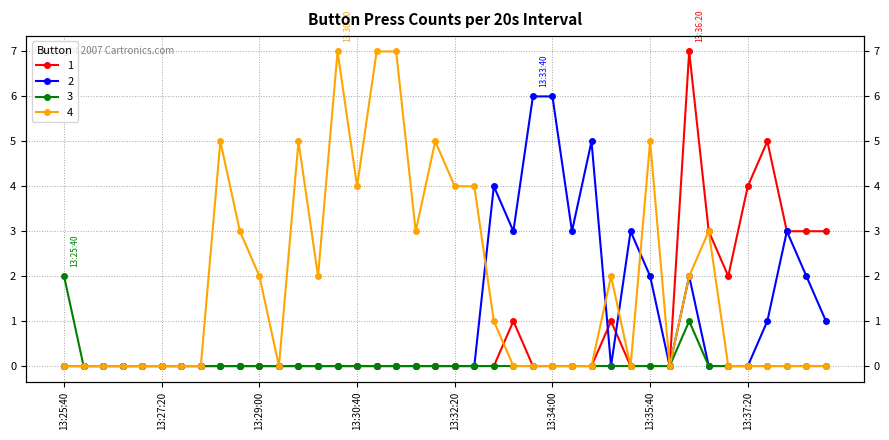

True or false: 3 and 4 intersect in this chart.

False